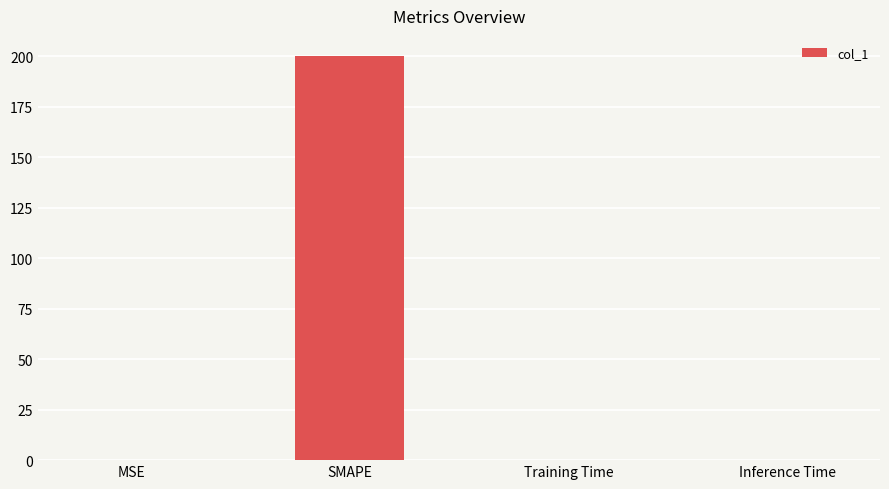

Are the bars horizontal?

No